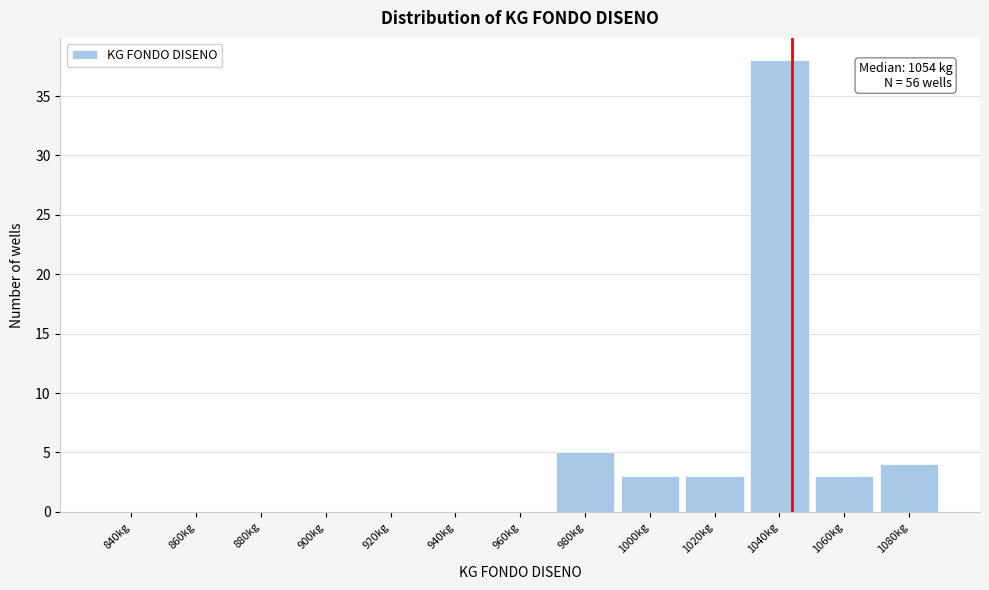

Reading left to right, list all the values displayed in this chart.

840kg=0	860kg=0	880kg=0	900kg=0	920kg=0	940kg=0	960kg=0	980kg=5	1000kg=3	1020kg=3	1040kg=38	1060kg=3	1080kg=4